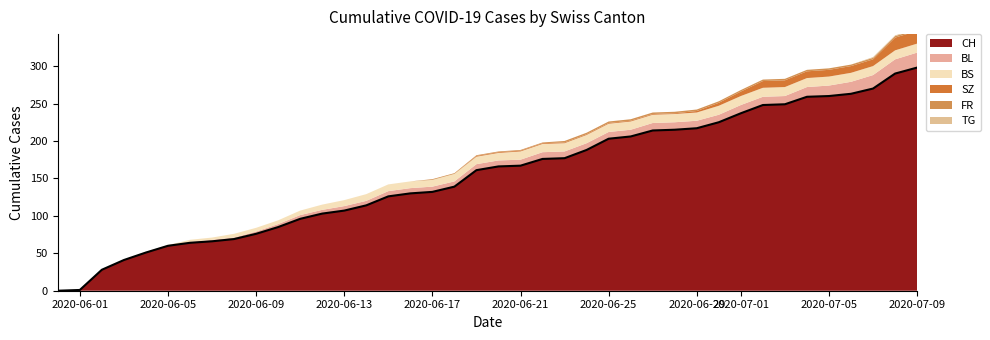

True or false: CH and BL cross at least once.

False